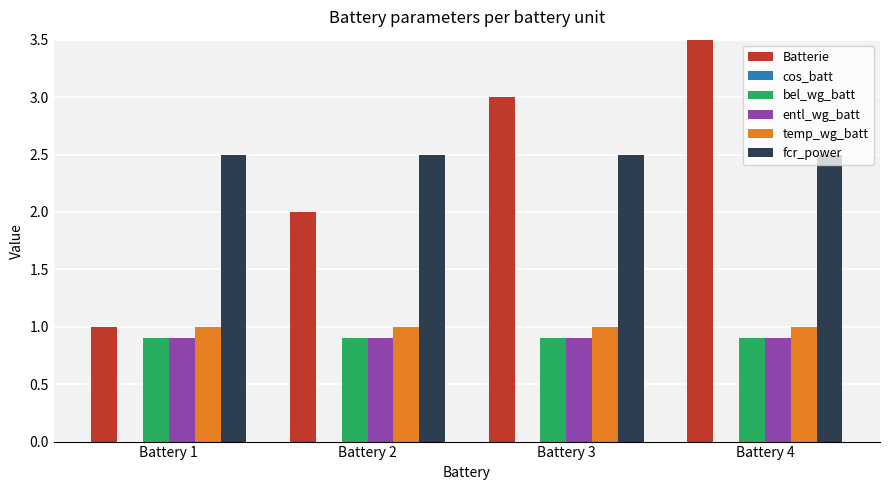

Reading right to left, list all the values displayed in this chart.

Batterie: Battery 4=4.0	Battery 3=3.0	Battery 2=2.0	Battery 1=1.0
cos_batt: Battery 4=0.0	Battery 3=0.0	Battery 2=0.0	Battery 1=0.0
bel_wg_batt: Battery 4=0.9	Battery 3=0.9	Battery 2=0.9	Battery 1=0.9
entl_wg_batt: Battery 4=0.9	Battery 3=0.9	Battery 2=0.9	Battery 1=0.9
temp_wg_batt: Battery 4=1.0	Battery 3=1.0	Battery 2=1.0	Battery 1=1.0
fcr_power: Battery 4=2.5	Battery 3=2.5	Battery 2=2.5	Battery 1=2.5